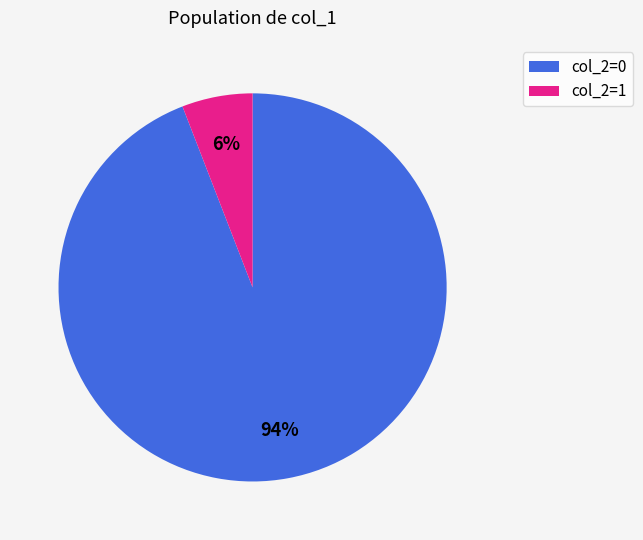

True or false: col_2=1 accounts for 18% of the total.

False